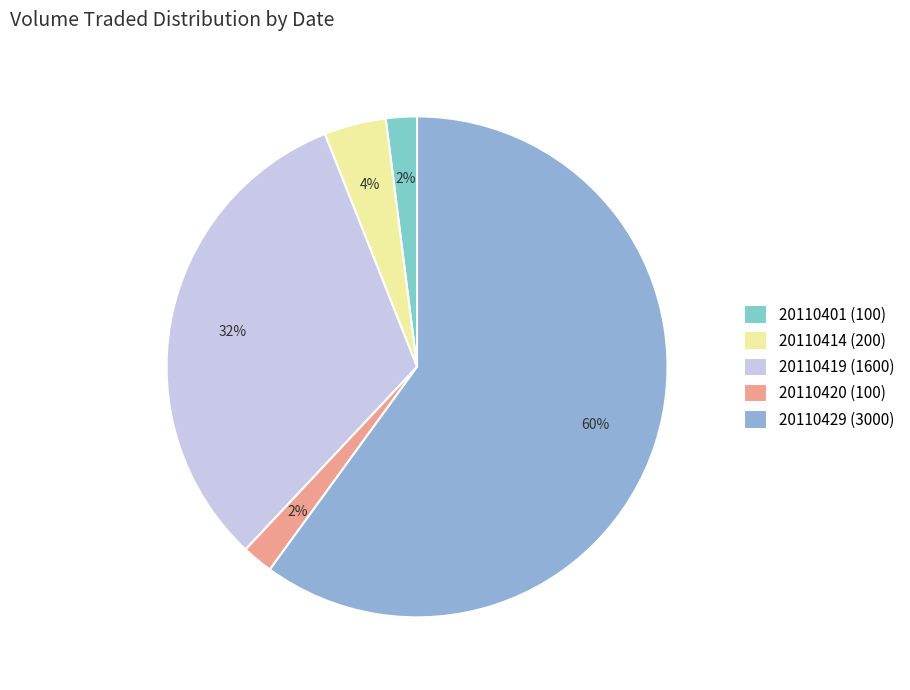

How many slices are in this pie chart?

5